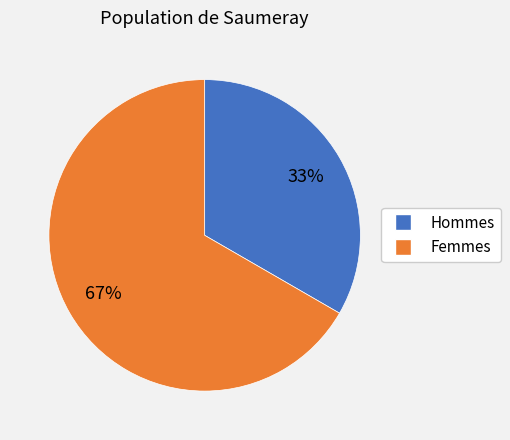

How many segments does this pie chart have?

2